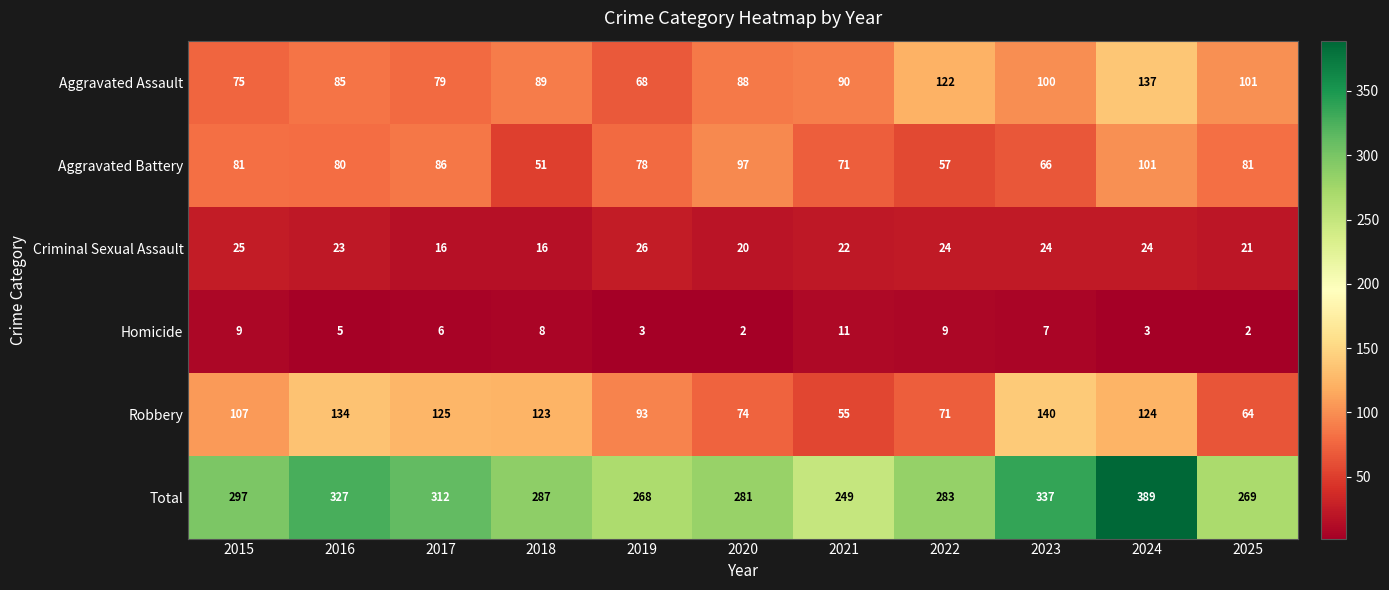

How many categories are shown in the chart?

11